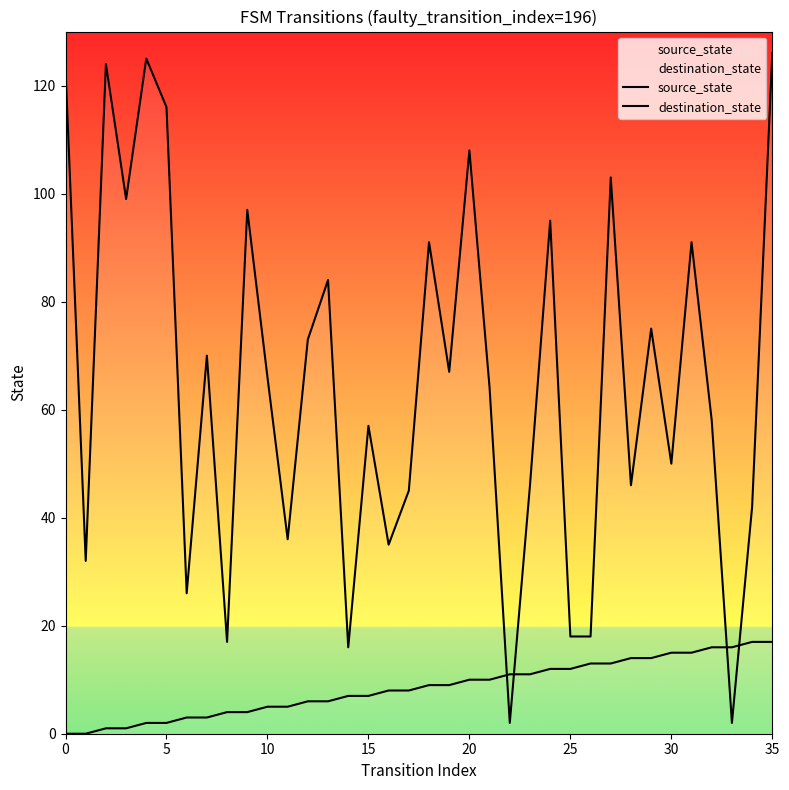

After their last crossing, which series has the higher values: destination_state or source_state?

destination_state